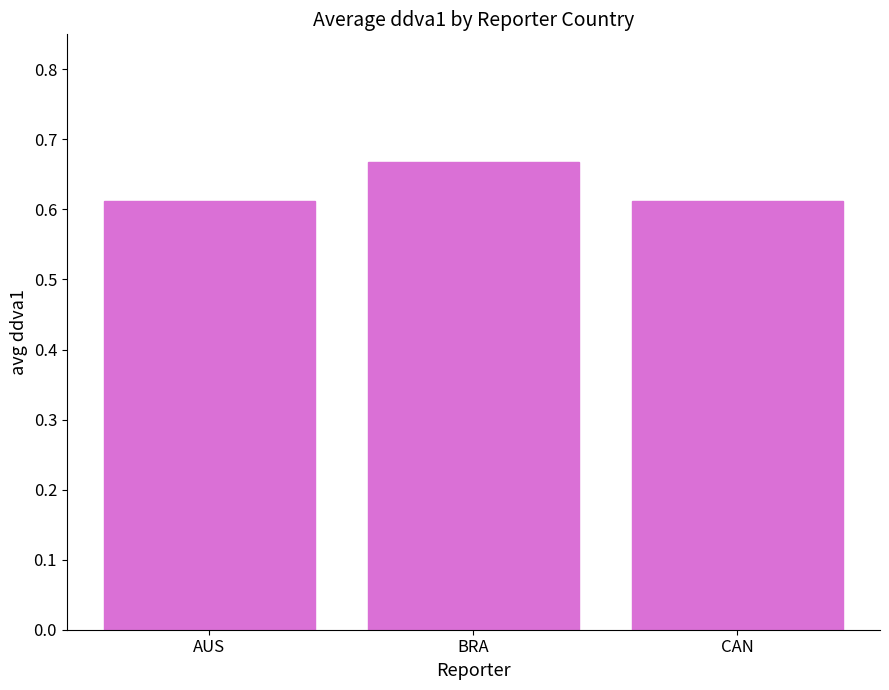

Which label corresponds to the largest value in the chart?

BRA